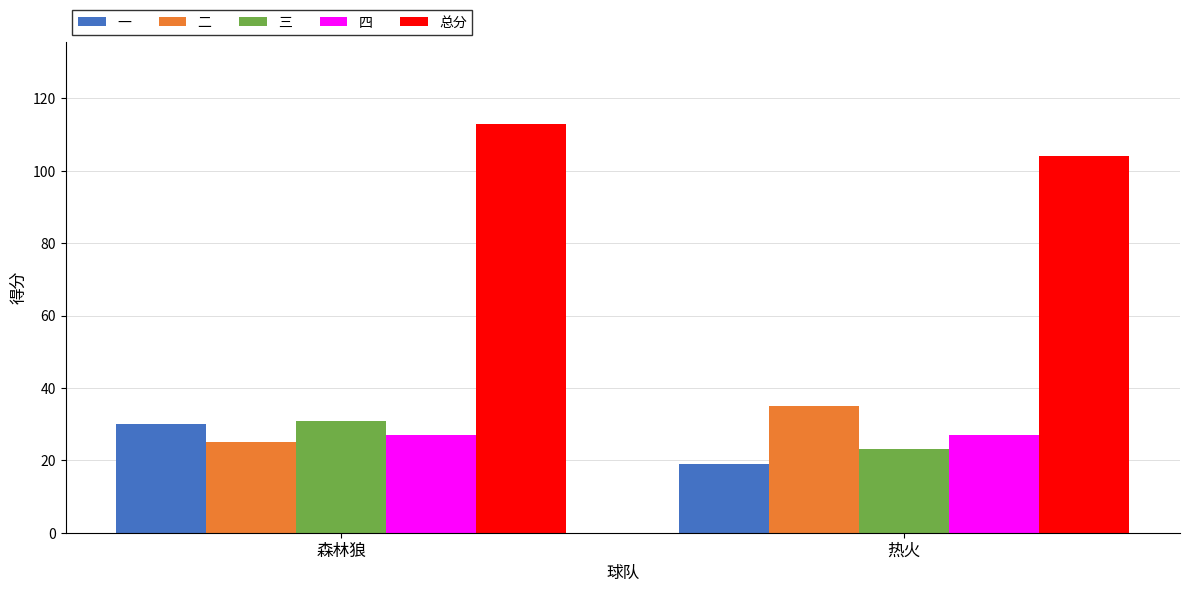

True or false: 二 has a value of 25 at 森林狼.

True